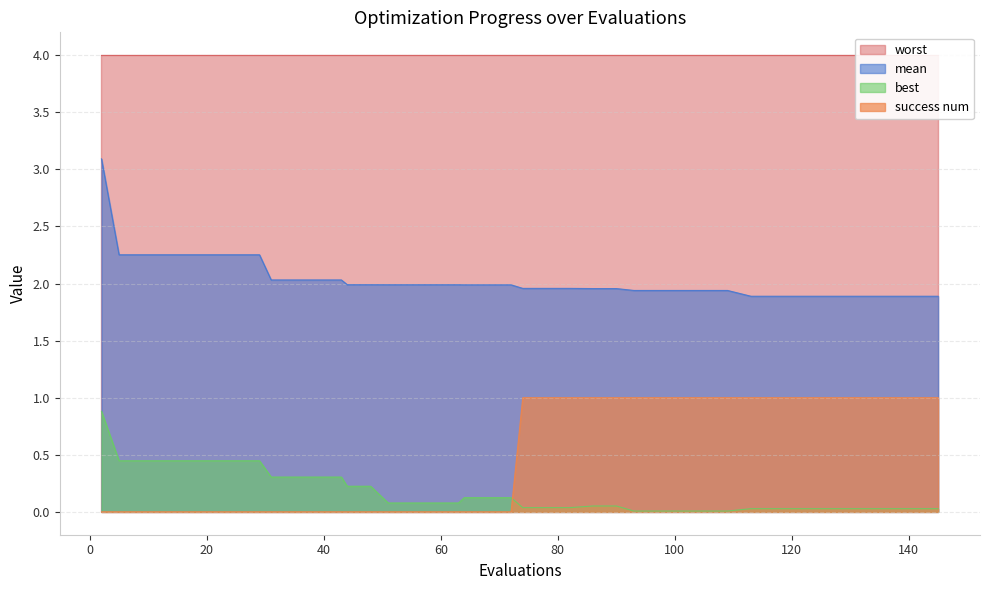

What is the difference between the maximum and minimum values in the best series?

0.9